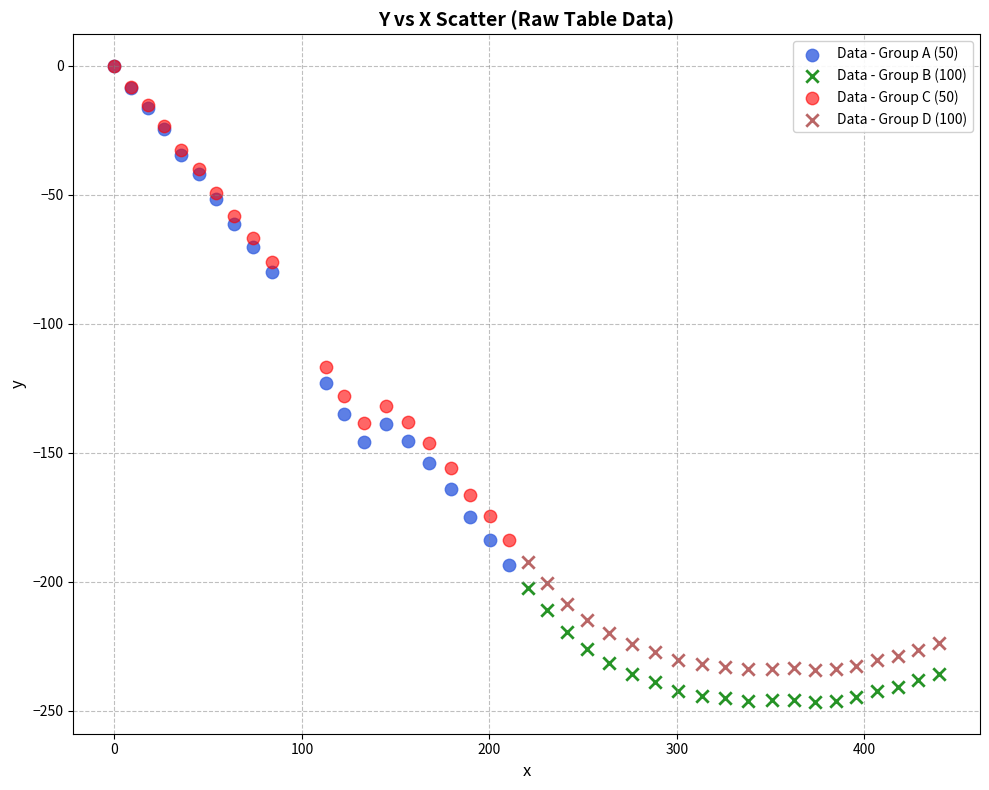

Which series has the largest Y range (max minus min)?

Data - Group A (50)